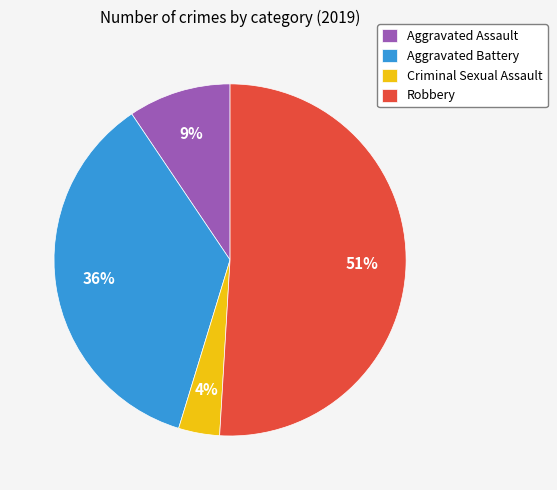

True or false: Aggravated Assault accounts for 2% of the total.

False